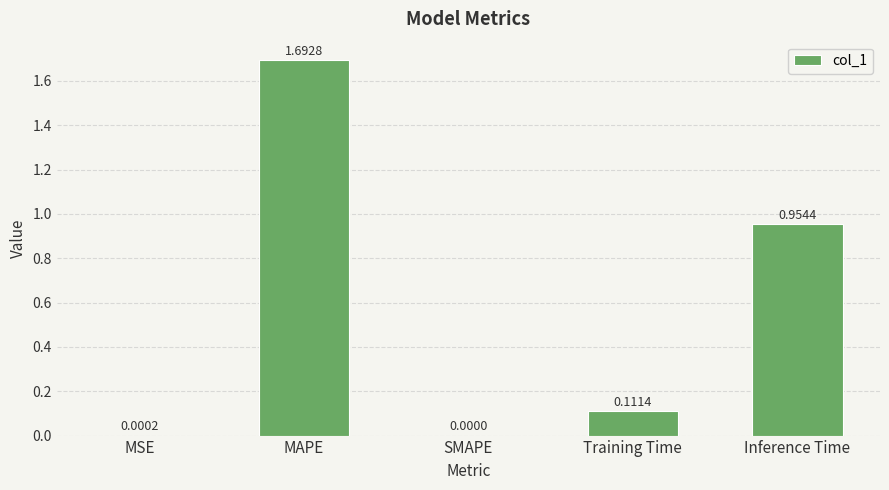

Where is the data nearest to the value 0?

SMAPE